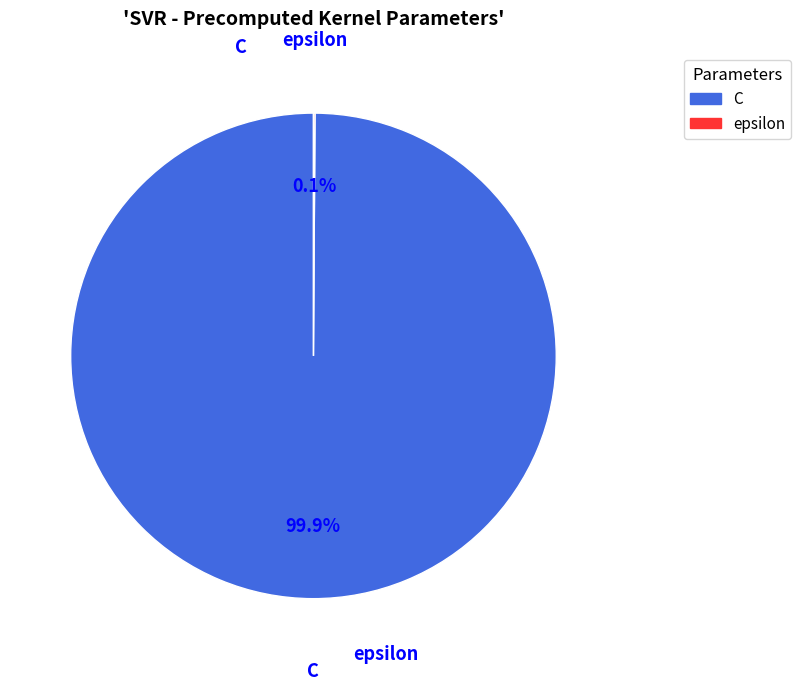

What is the largest slice in the pie chart?

C